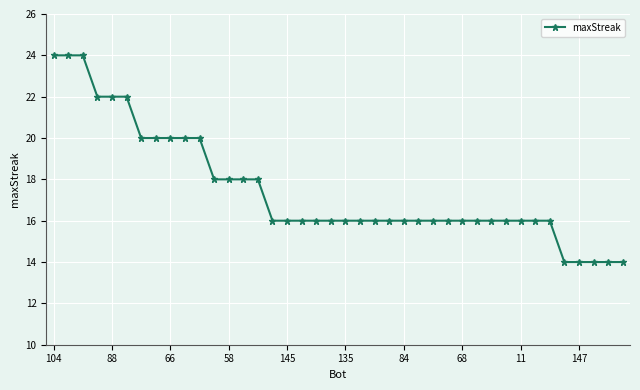

What is the minimum value shown in the chart?

14